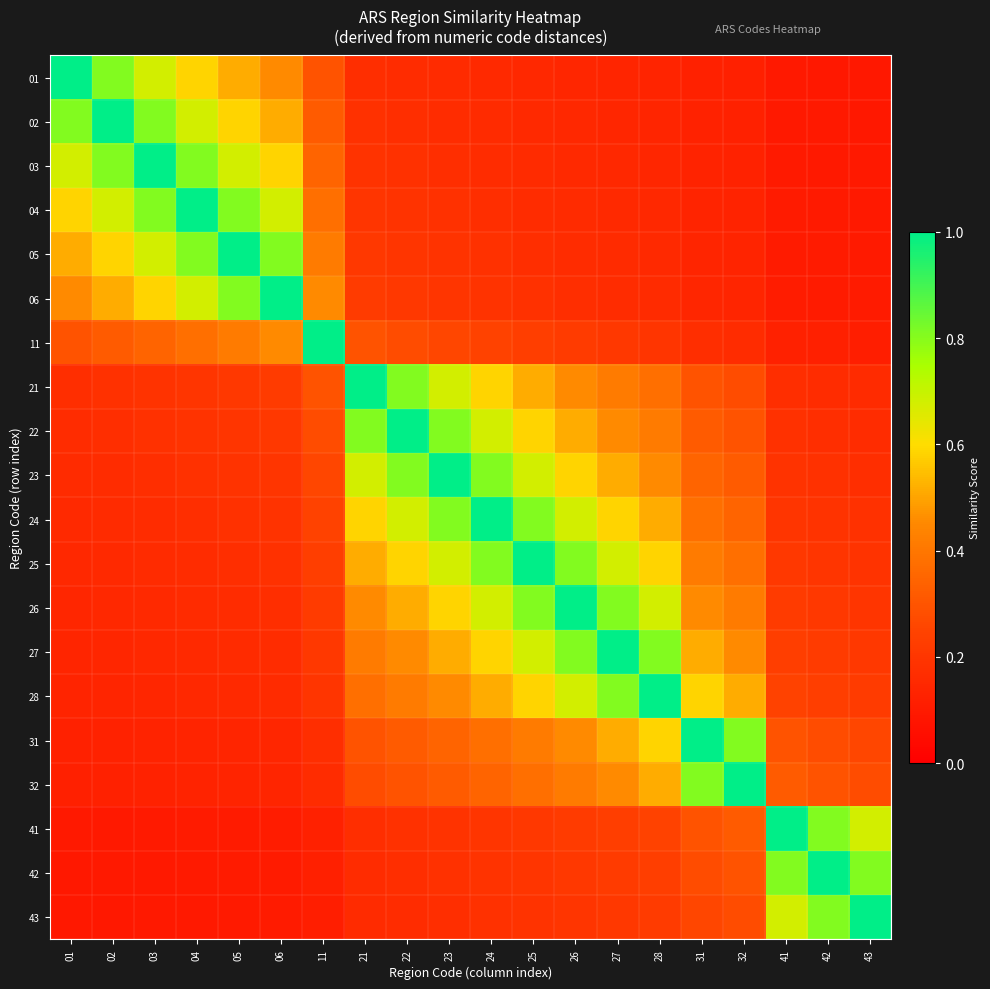

Which label corresponds to the largest value in the chart?

01